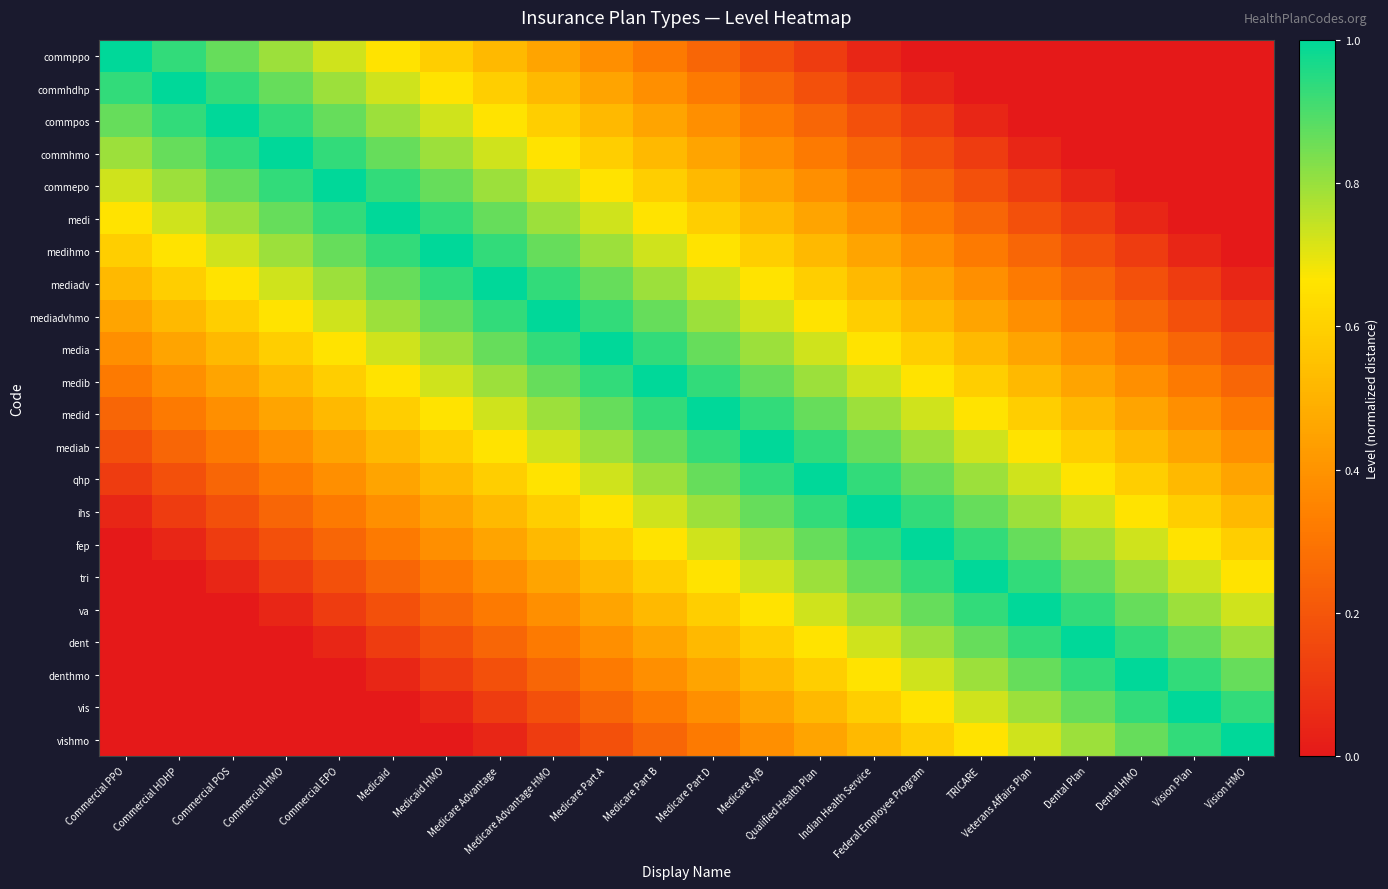

Rank the series at Medicare Part D from lowest to highest value.

commppo, commhdhp, vishmo, commpos, vis, commhmo, denthmo, commepo, dent, medi, va, medihmo, tri, mediadv, fep, mediadvhmo, ihs, media, qhp, medib, mediab, medid